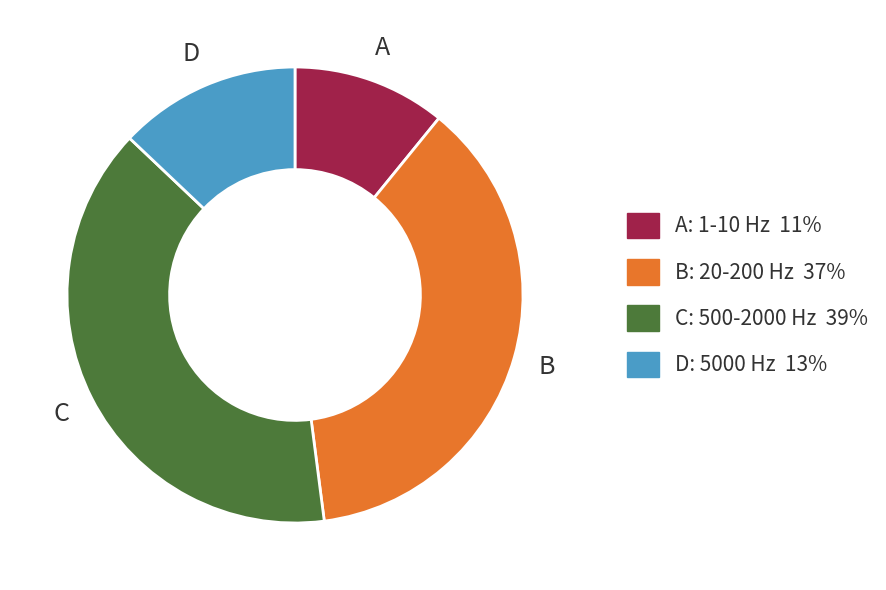

Is there any slice that represents more than half of the pie?

No